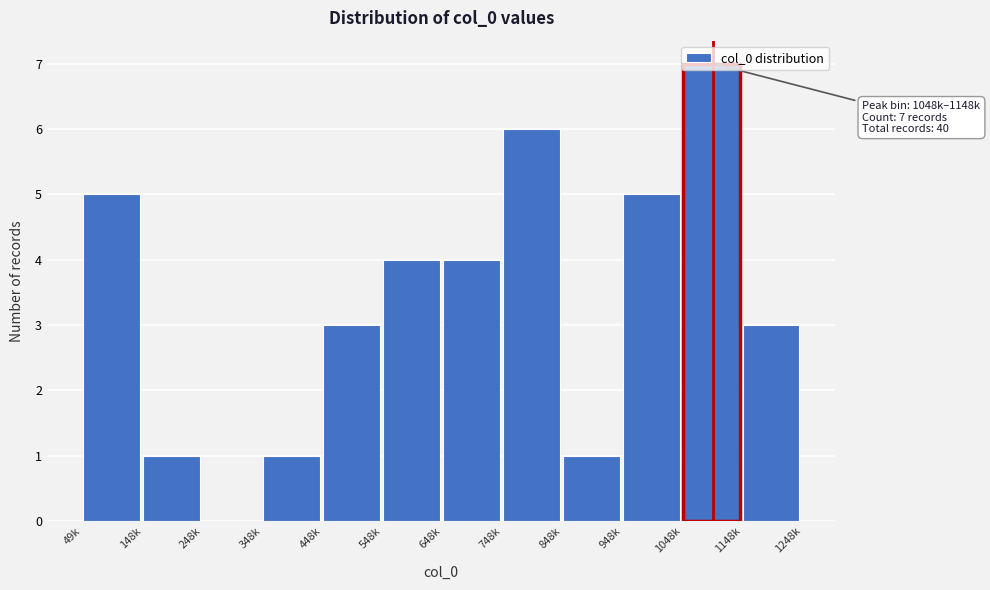

What is the change in value from 348k to 1048k?

+6